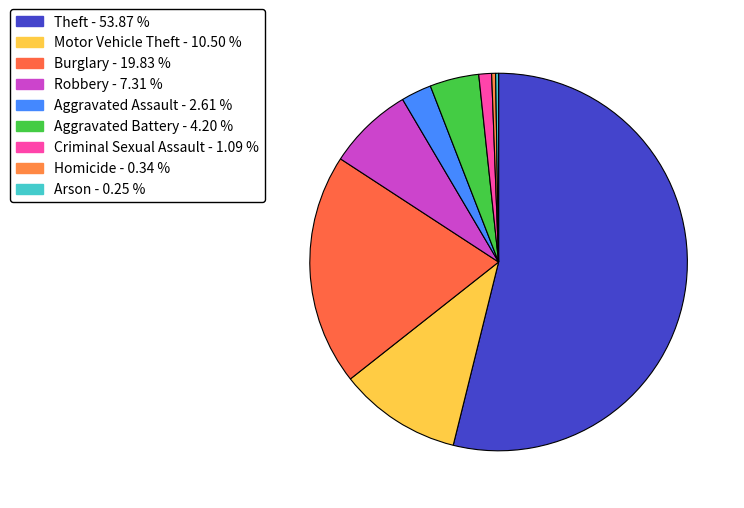

To the nearest percent, what percentage of the pie is Criminal Sexual Assault?

1%